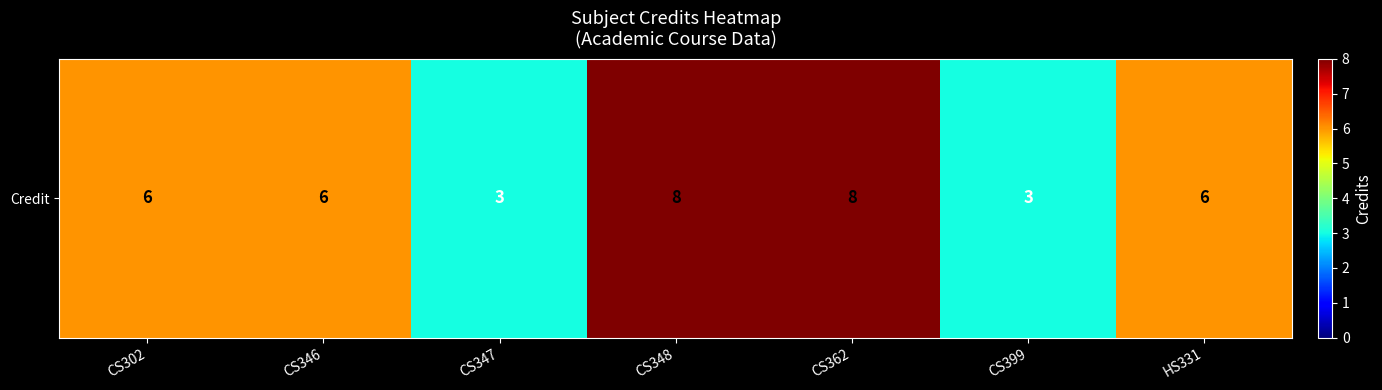

Rank the categories by value from lowest to highest.

CS347, CS399, CS302, CS346, HS331, CS348, CS362